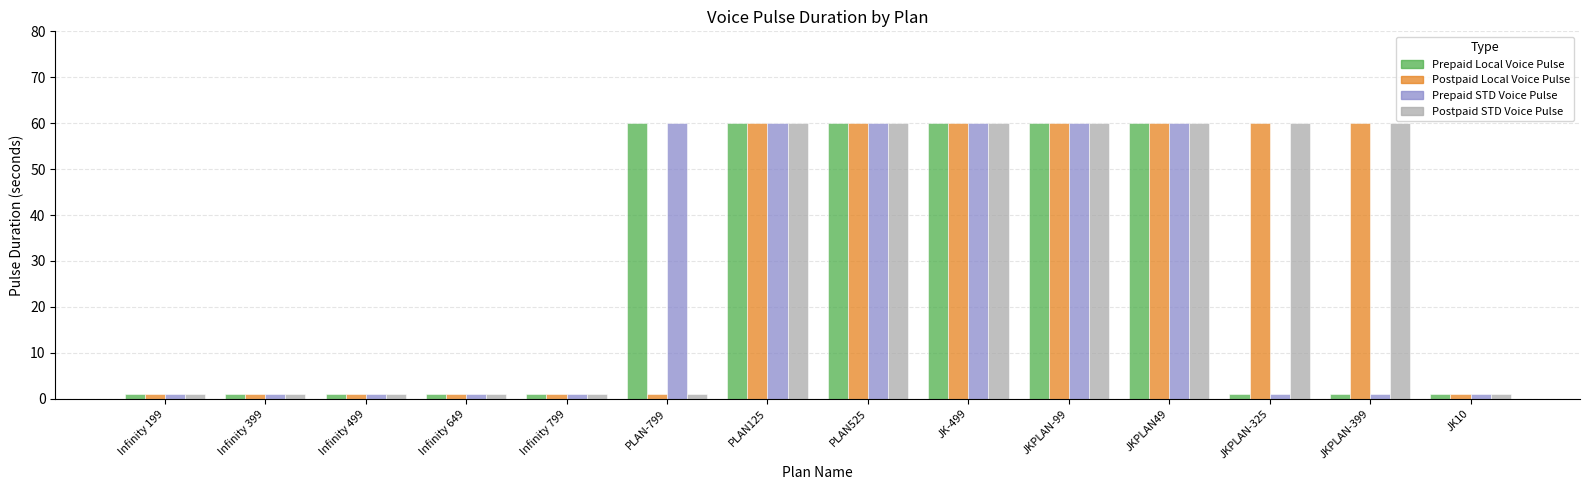

What is the total value across all series at JKPLAN49?

240